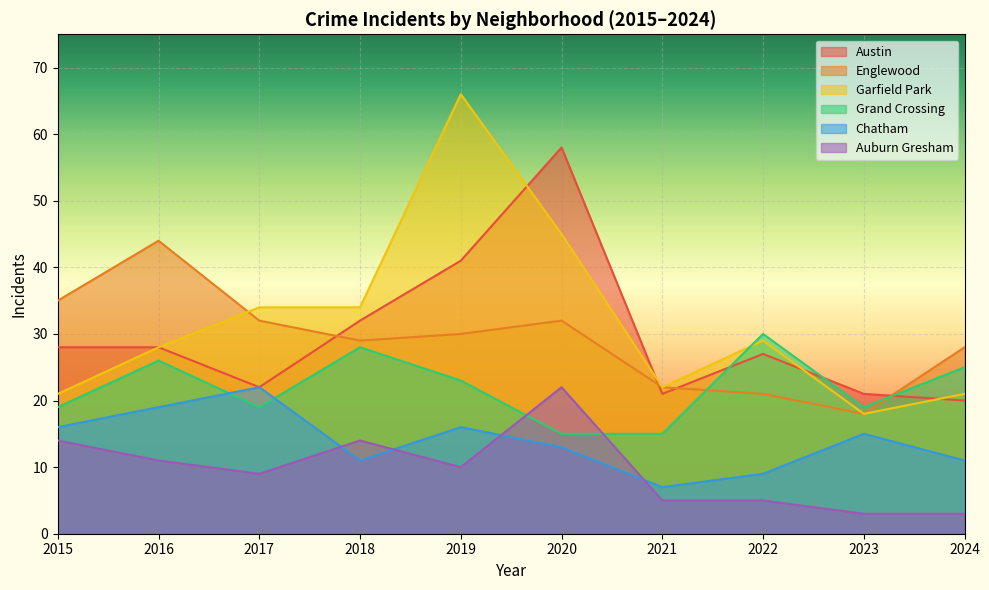

Reading left to right, what are all the values shown in this chart?

Austin: 28	28	22	32	41	58	21	27	21	20
Englewood: 35	44	32	29	30	32	22	21	18	28
Garfield Park: 21	28	34	34	66	45	22	29	18	21
Grand Crossing: 19	26	19	28	23	15	15	30	19	25
Chatham: 16	19	22	11	16	13	7	9	15	11
Auburn Gresham: 14	11	9	14	10	22	5	5	3	3